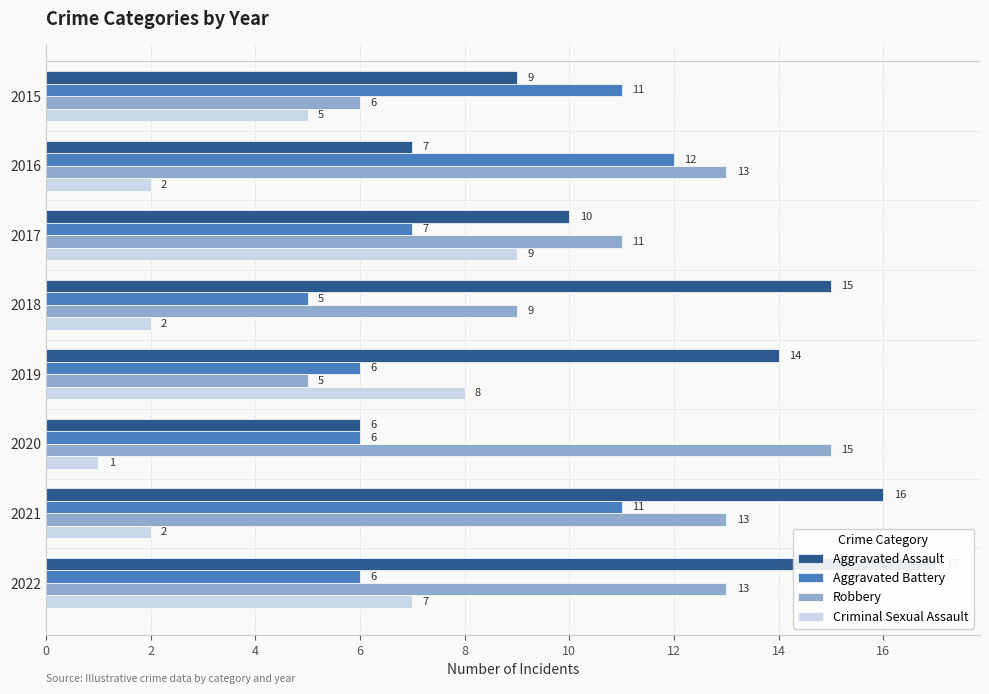

How many values in the Criminal Sexual Assault series exceed 5?

3